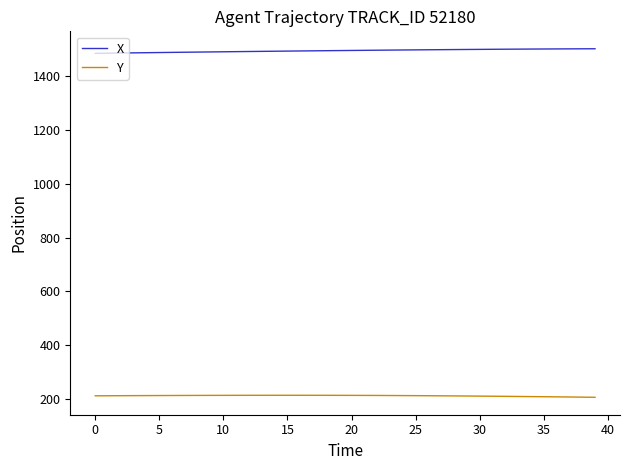

Rank the series by their maximum value, from highest to lowest.

X, Y